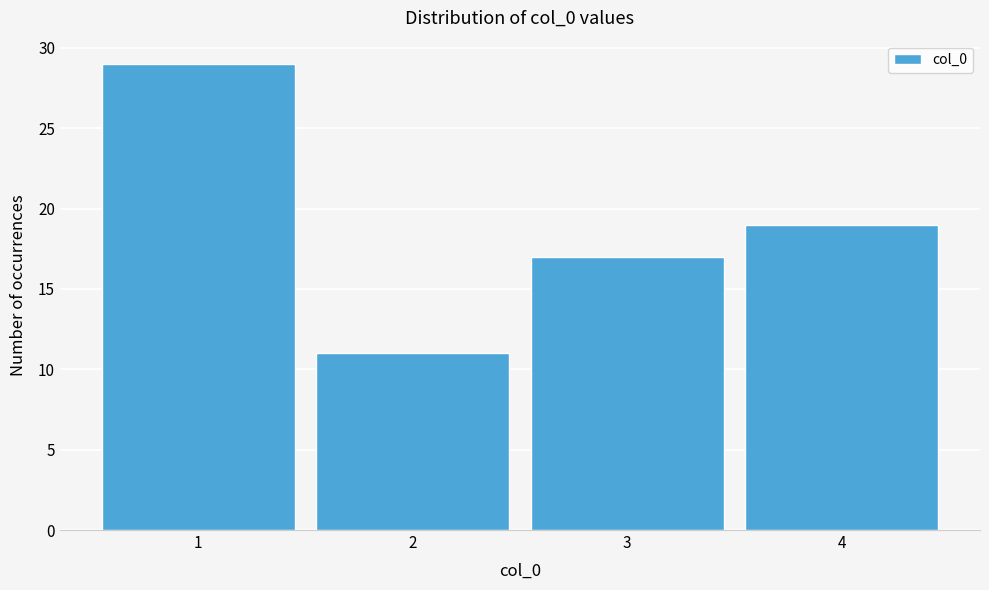

Reading left to right, transcribe all the data shown in this chart.

1=29	2=11	3=17	4=19